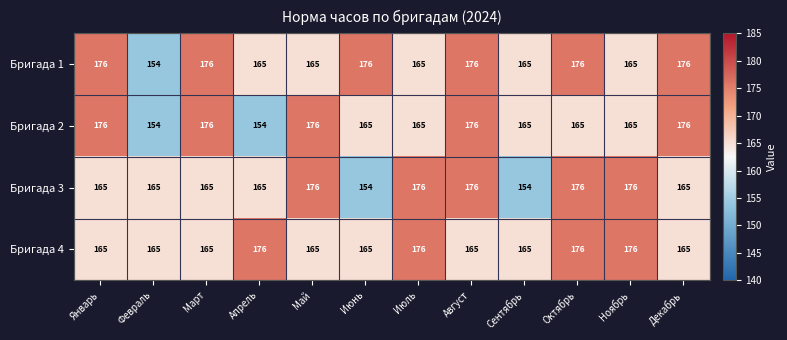

What is the sum of all Бригада 2 values?

2013